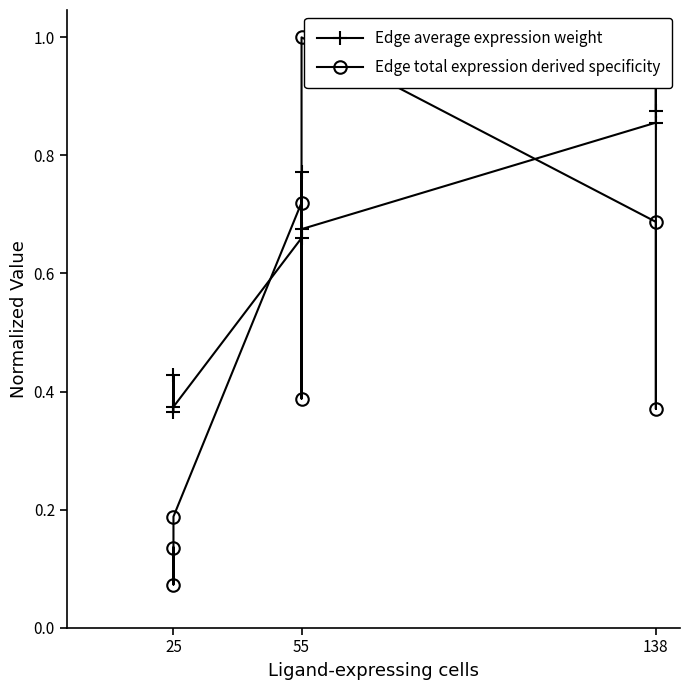

Between 138 and 55, which is larger?

138